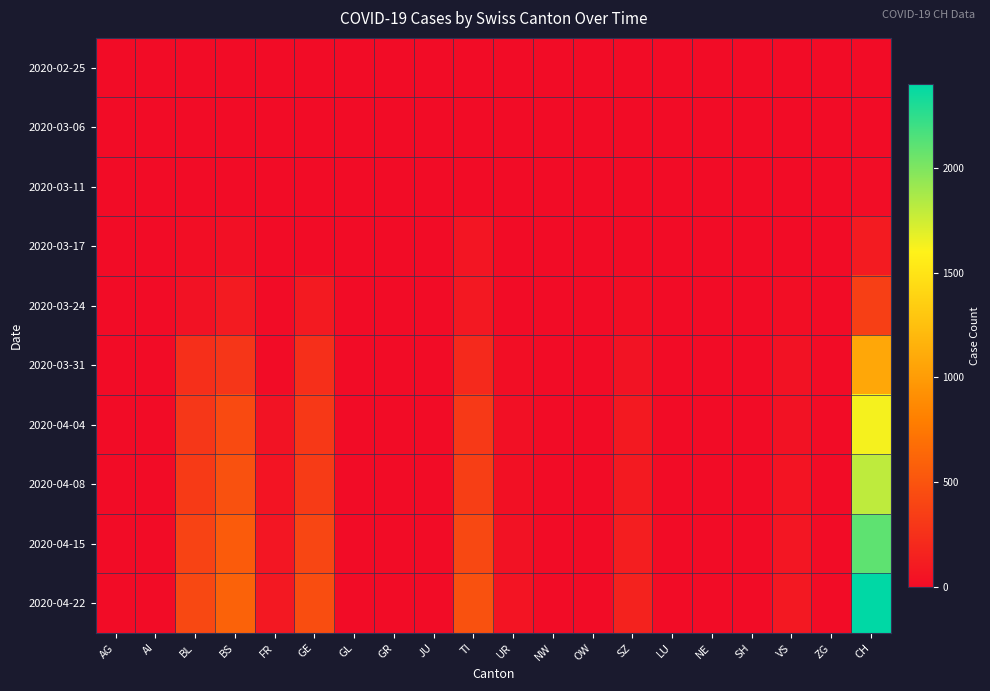

Which series has the largest range (max minus min)?

2020-04-22